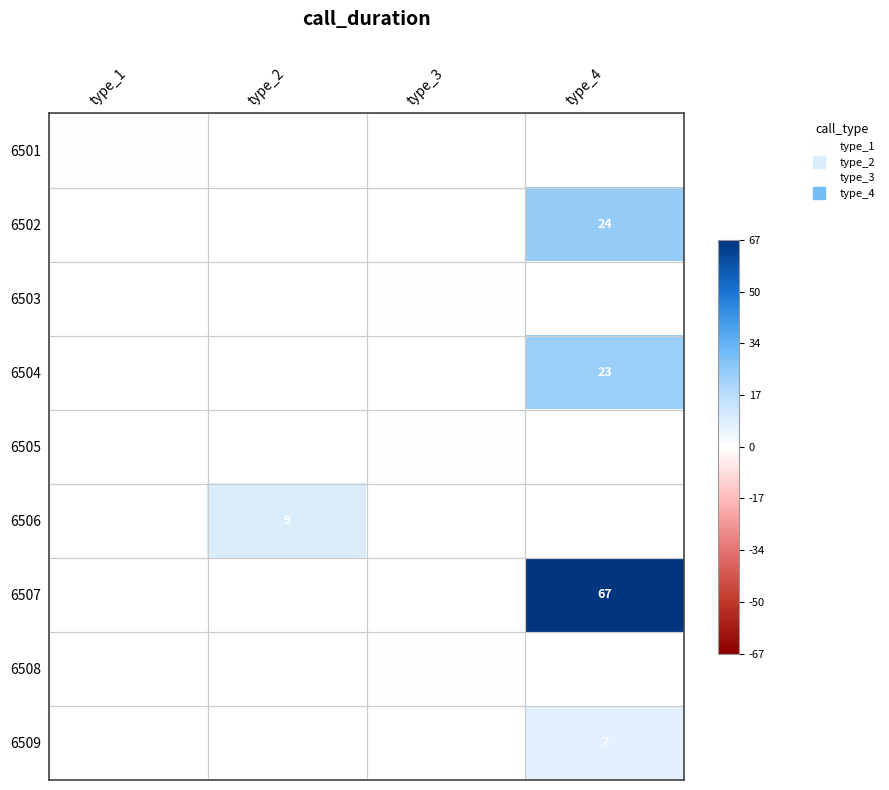

The value of 6506 at type_2 is 0.1. True or false?

False